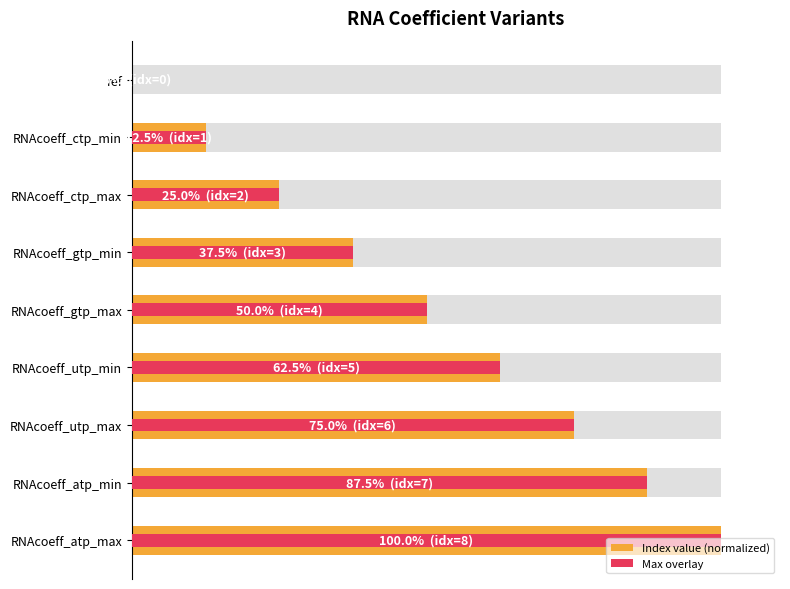

At which category does the chart reach its peak across all series?

RNAcoeff_atp_max